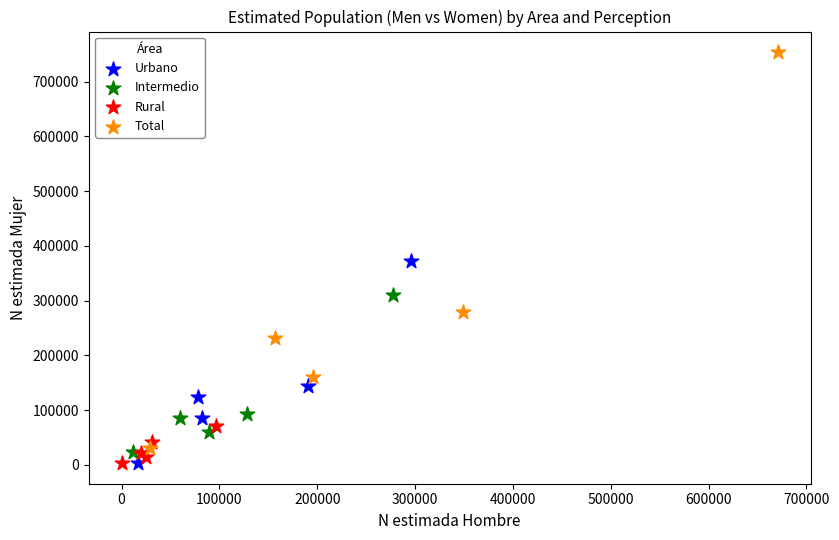

Which series has the largest Y range (max minus min)?

Total